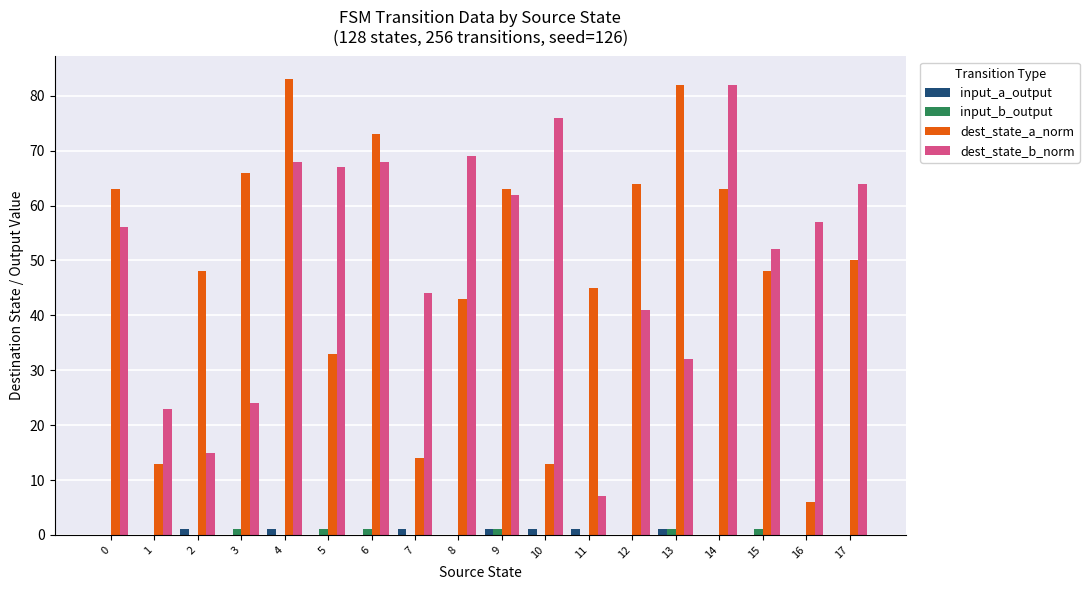

Are the bars horizontal?

No